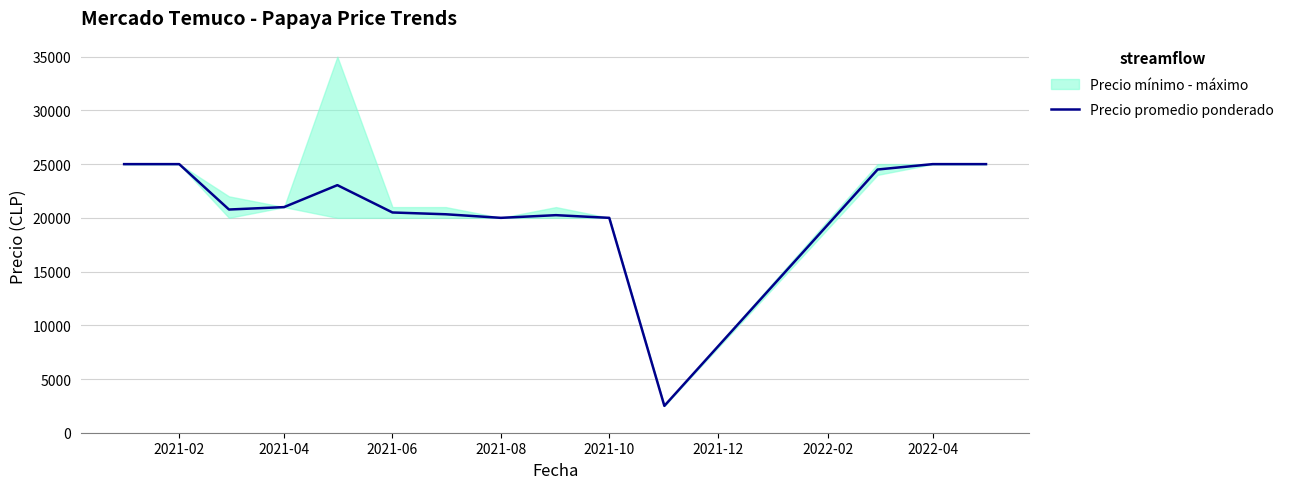

What is the highest value of the Precio promedio ponderado series?

25000